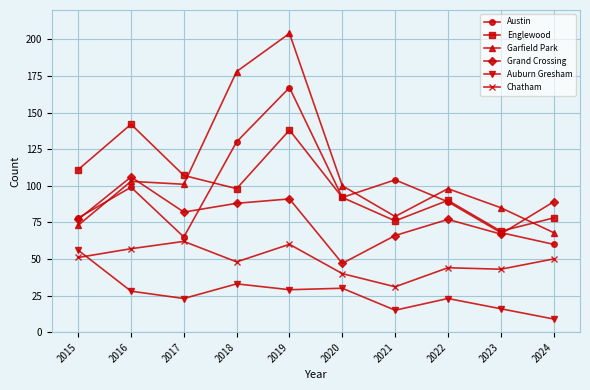

What is the difference between the Chatham values at 2015 and 2020?

11